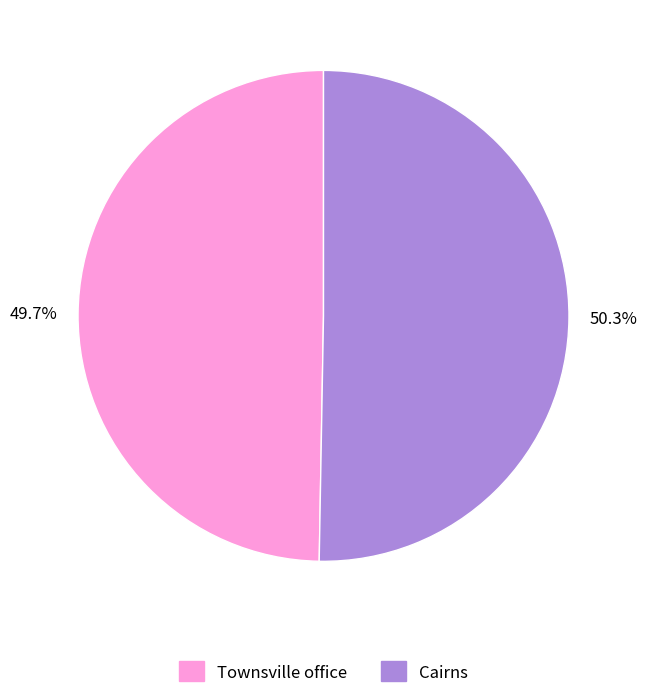

To the nearest percent, what is the difference between the largest and smallest slice percentages?

1%